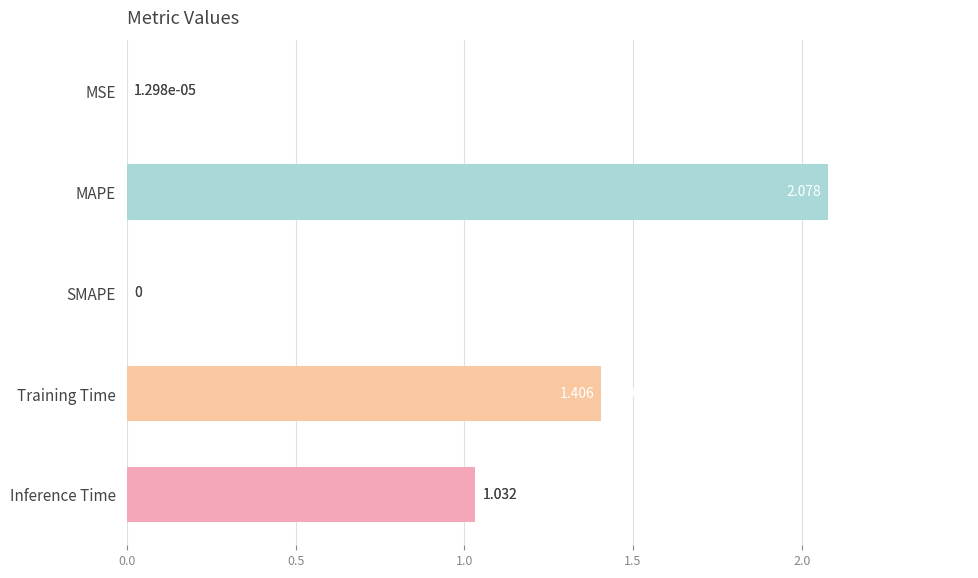

Are the bars horizontal?

Yes